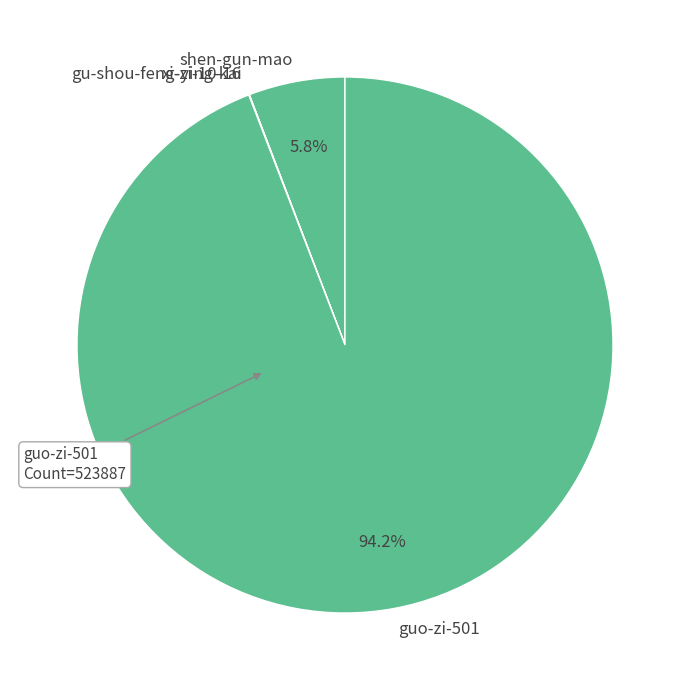

The guo-zi-501 slice represents 99% of the pie. True or false?

False